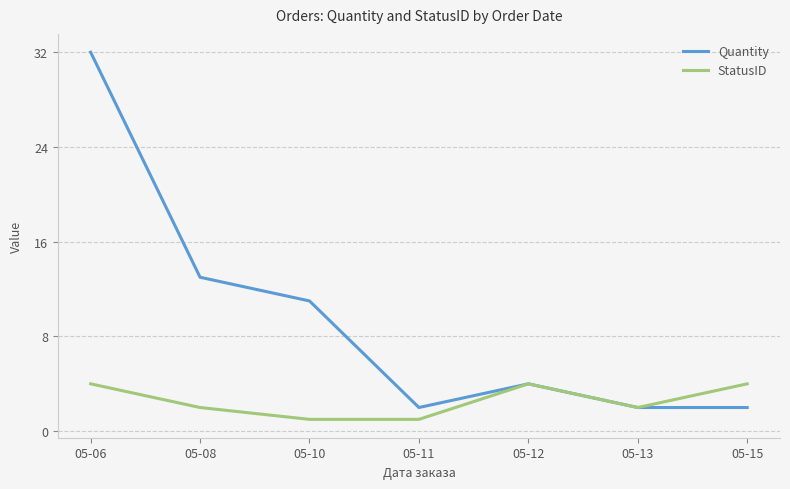

Is it true that StatusID equals 2 at 05-08?

True